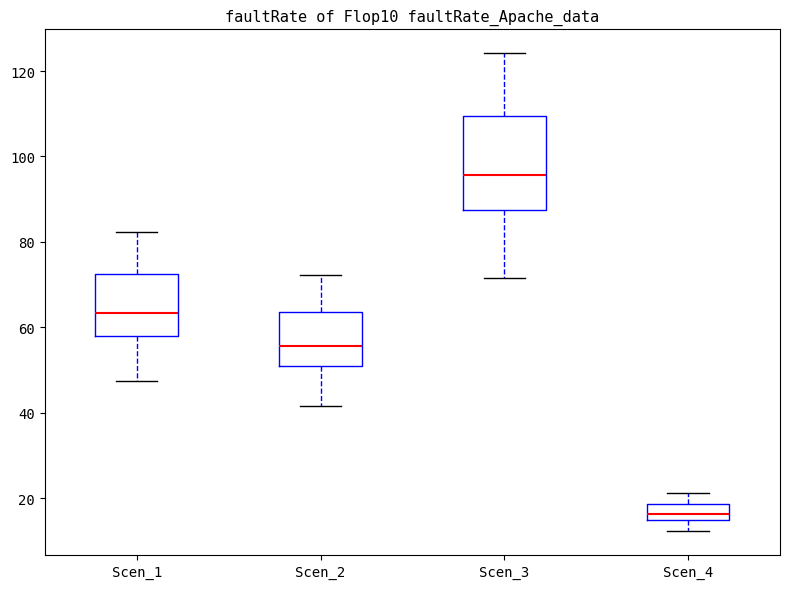

Where does the upper whisker of the box for Scen_3 end on the y-axis? The values are not printed on the chart, so give them approximately, as read against the axis.

124